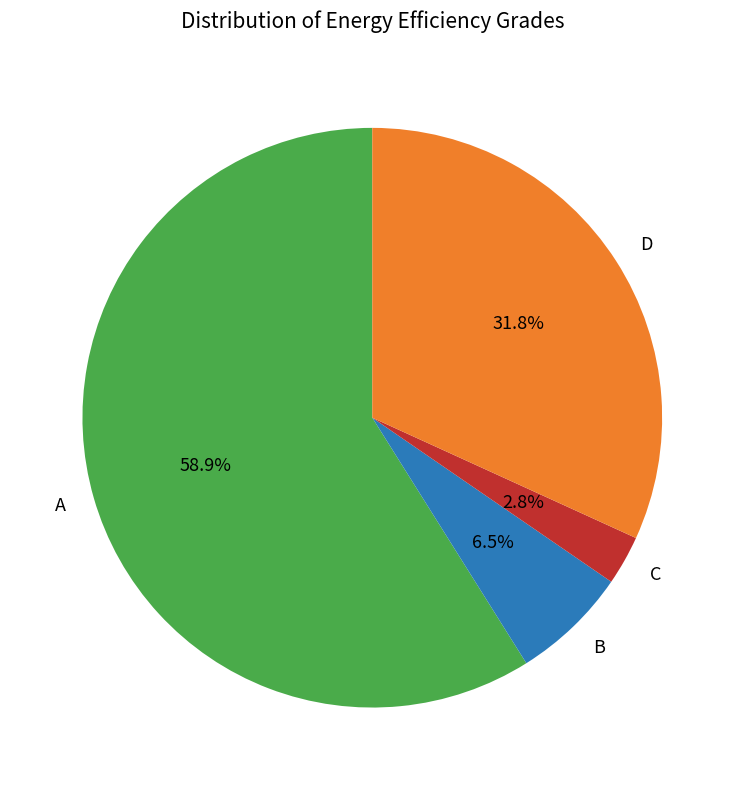

Which slice represents more than half of the pie?

A